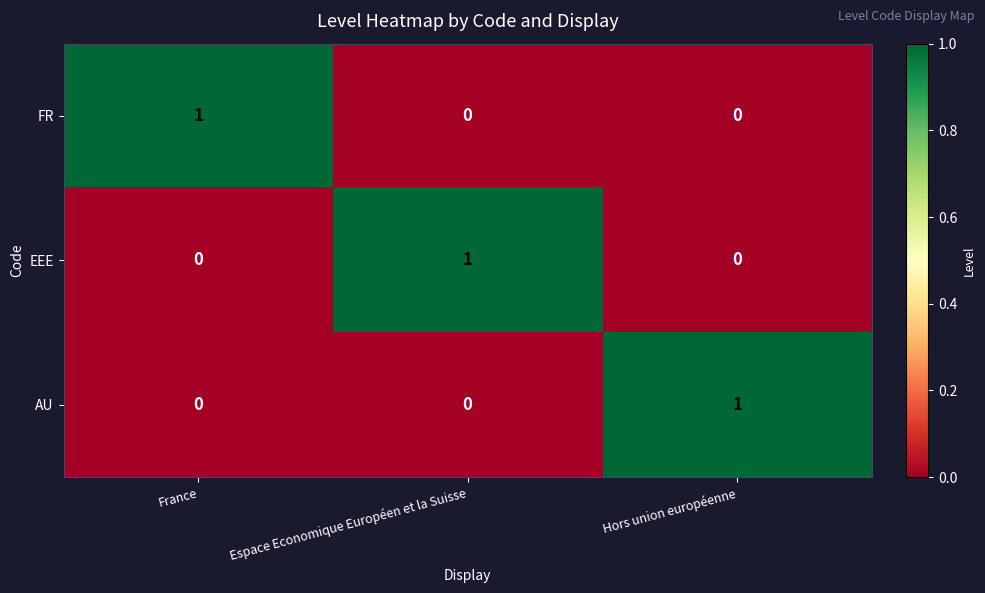

What is the spread (max minus min) of values at Espace Economique Européen et la Suisse?

1